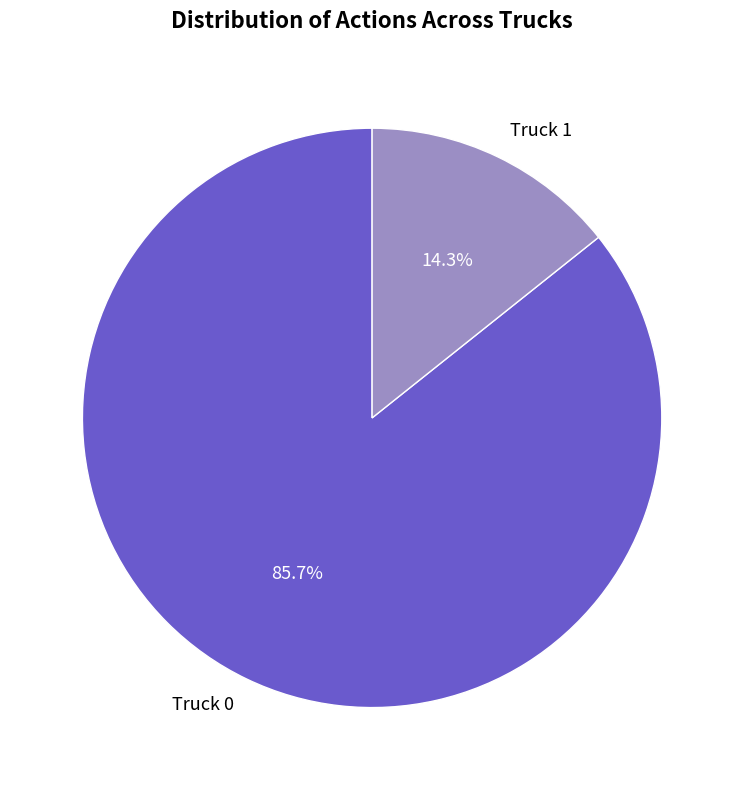

What percentage is the Truck 0 slice, to the nearest percent?

86%